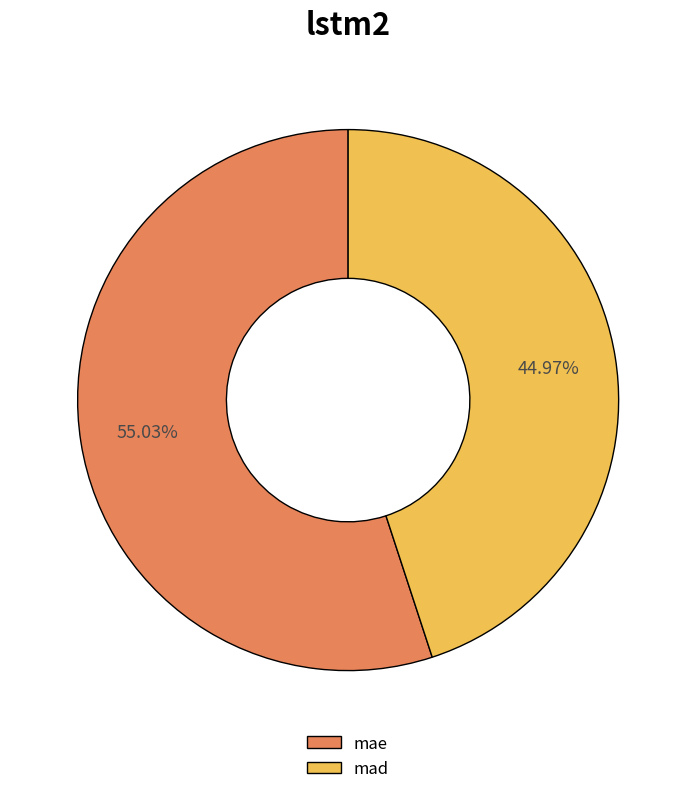

Is it true that mae is 41% of the pie?

False